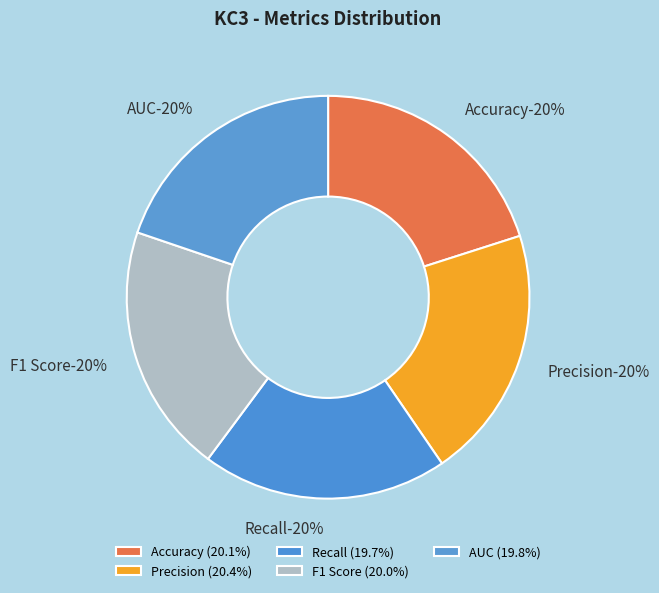

True or false: Precision accounts for 20% of the total.

True